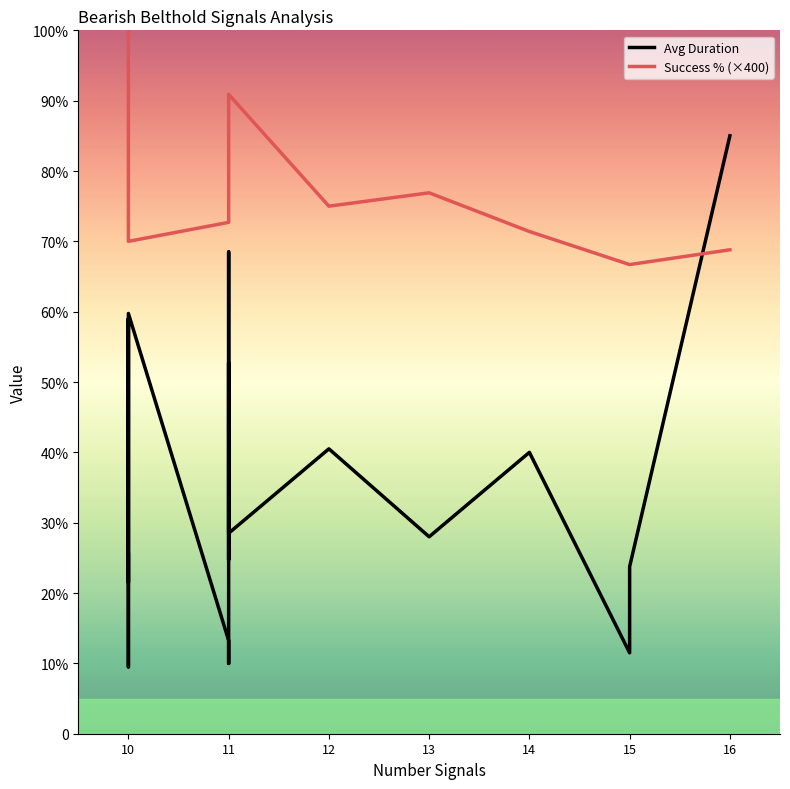

How many interior local valleys does the Success % (×400) series have?

1